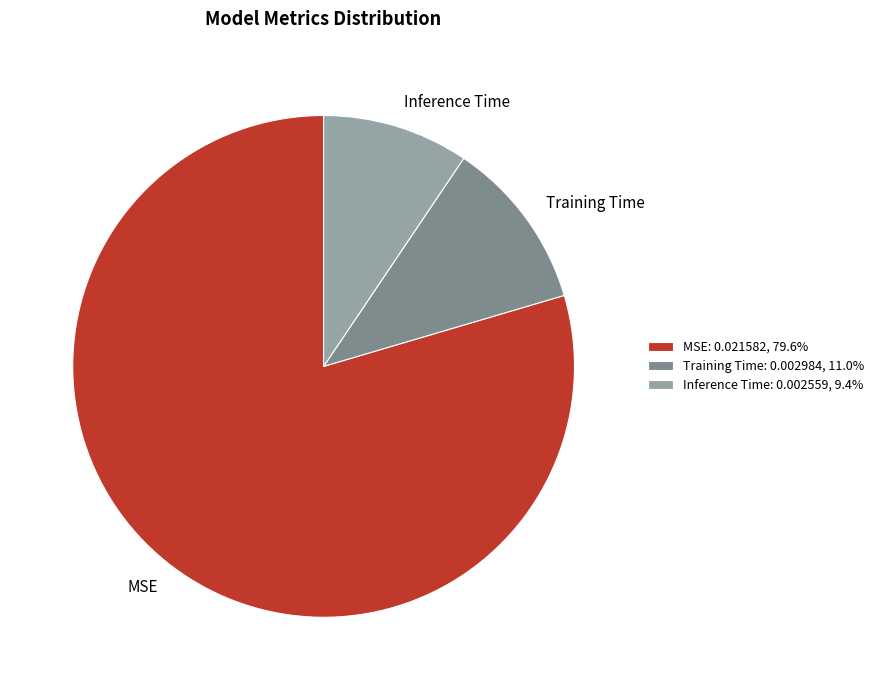

Combined, do Training Time and Inference Time account for over 50%?

No